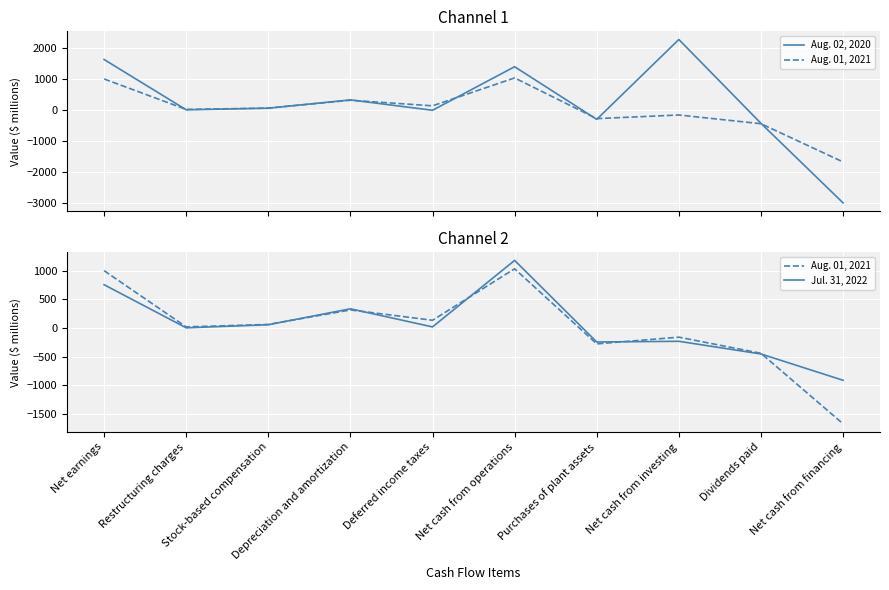

Rank the series at Net cash from investing from lowest to highest value.

Jul. 31, 2022, Aug. 01, 2021, Aug. 02, 2020